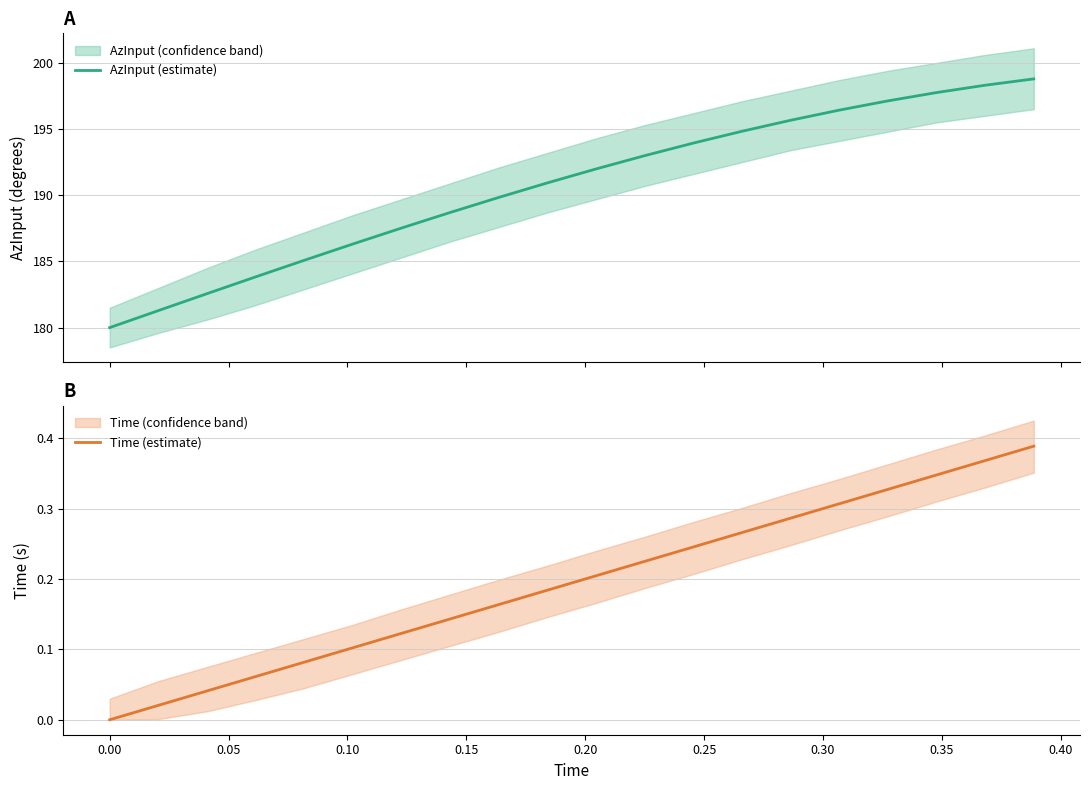

Which series has the largest total across all categories?

AzInput (estimate)